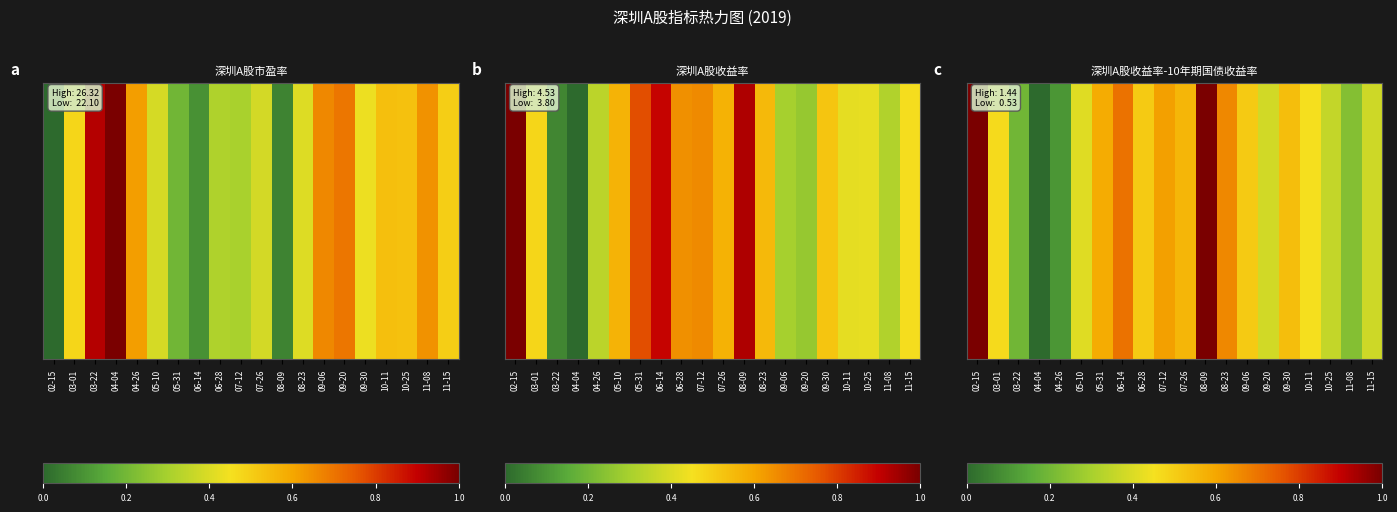

The chart shows a value of 1.2 at 08-23. True or false?

False